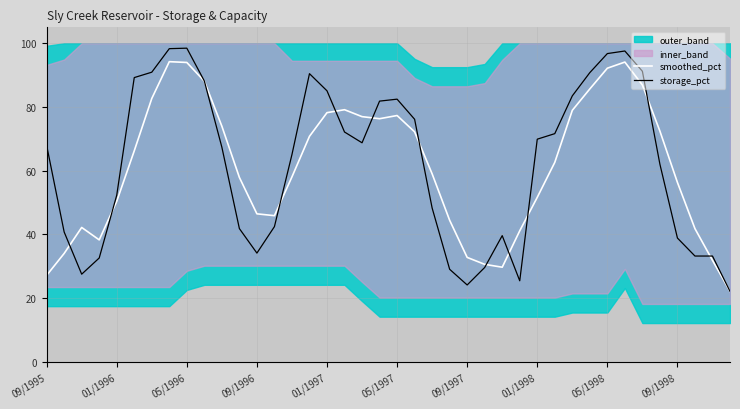

How many times do smoothed_pct and storage_pct cross each other?

12